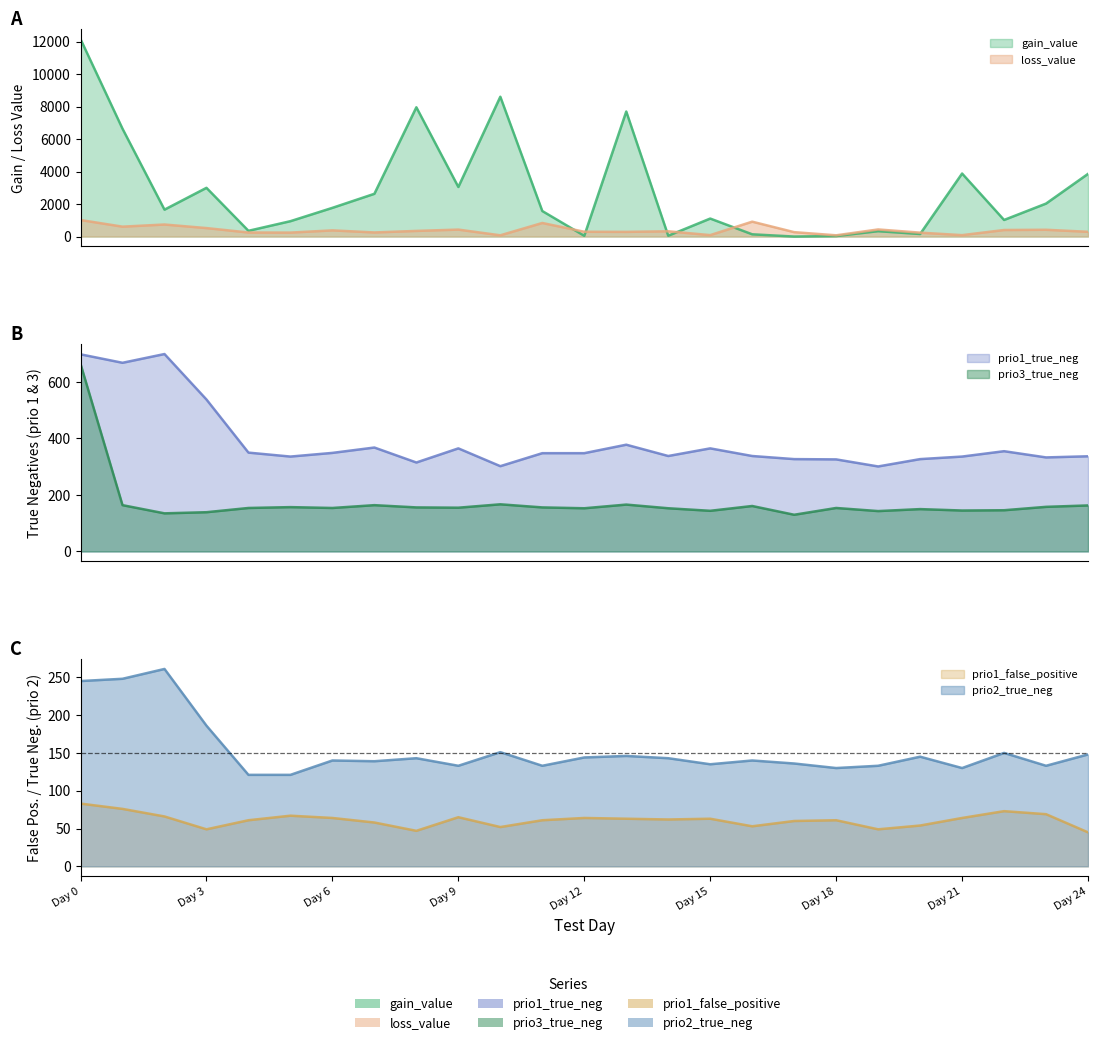

The value of gain_value at 23.0 is 947.4. True or false?

False